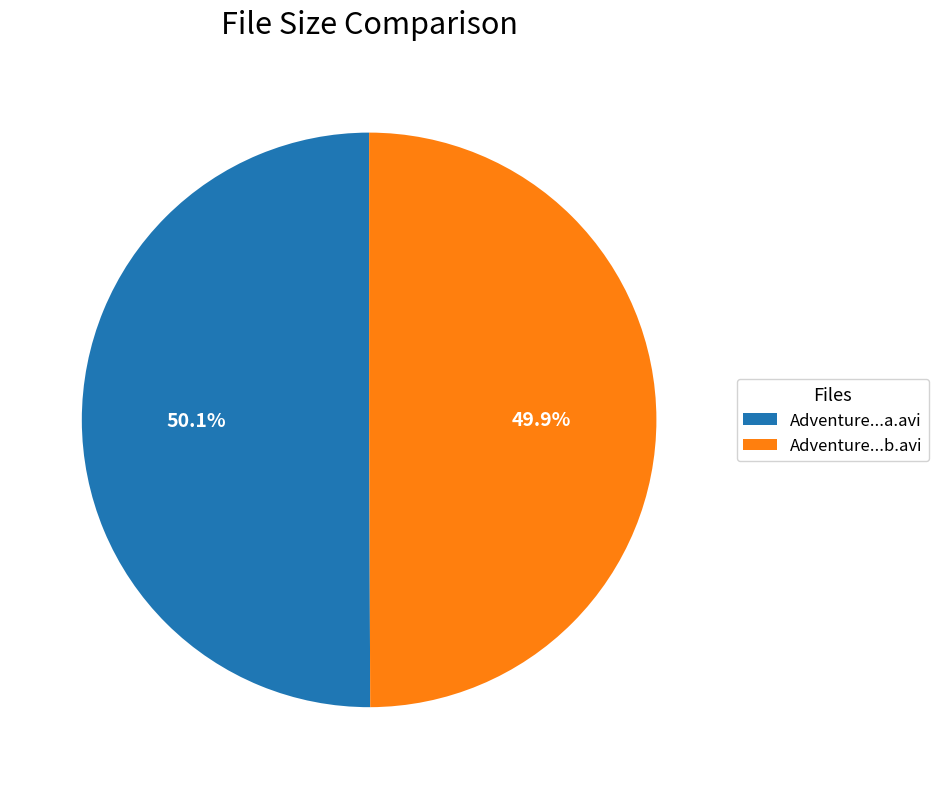

What portion of the pie excludes Adventure...b.avi?

50.1%